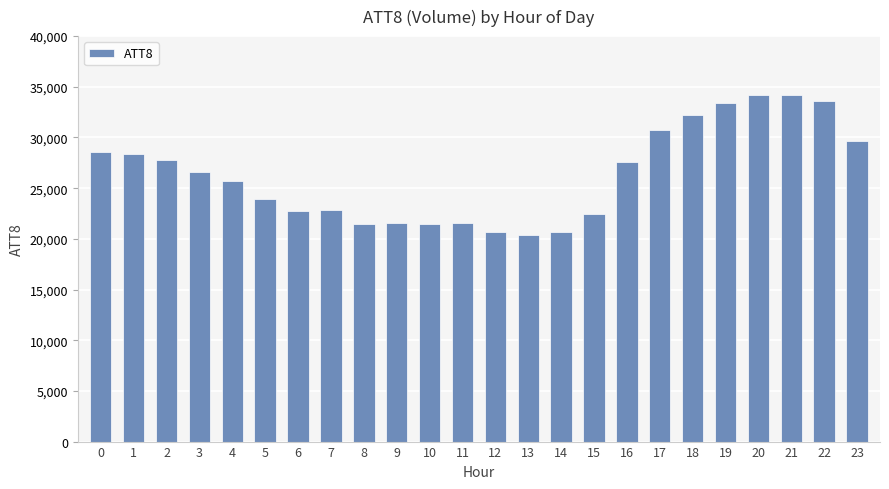

Which has a higher value, 23 or 13?

23